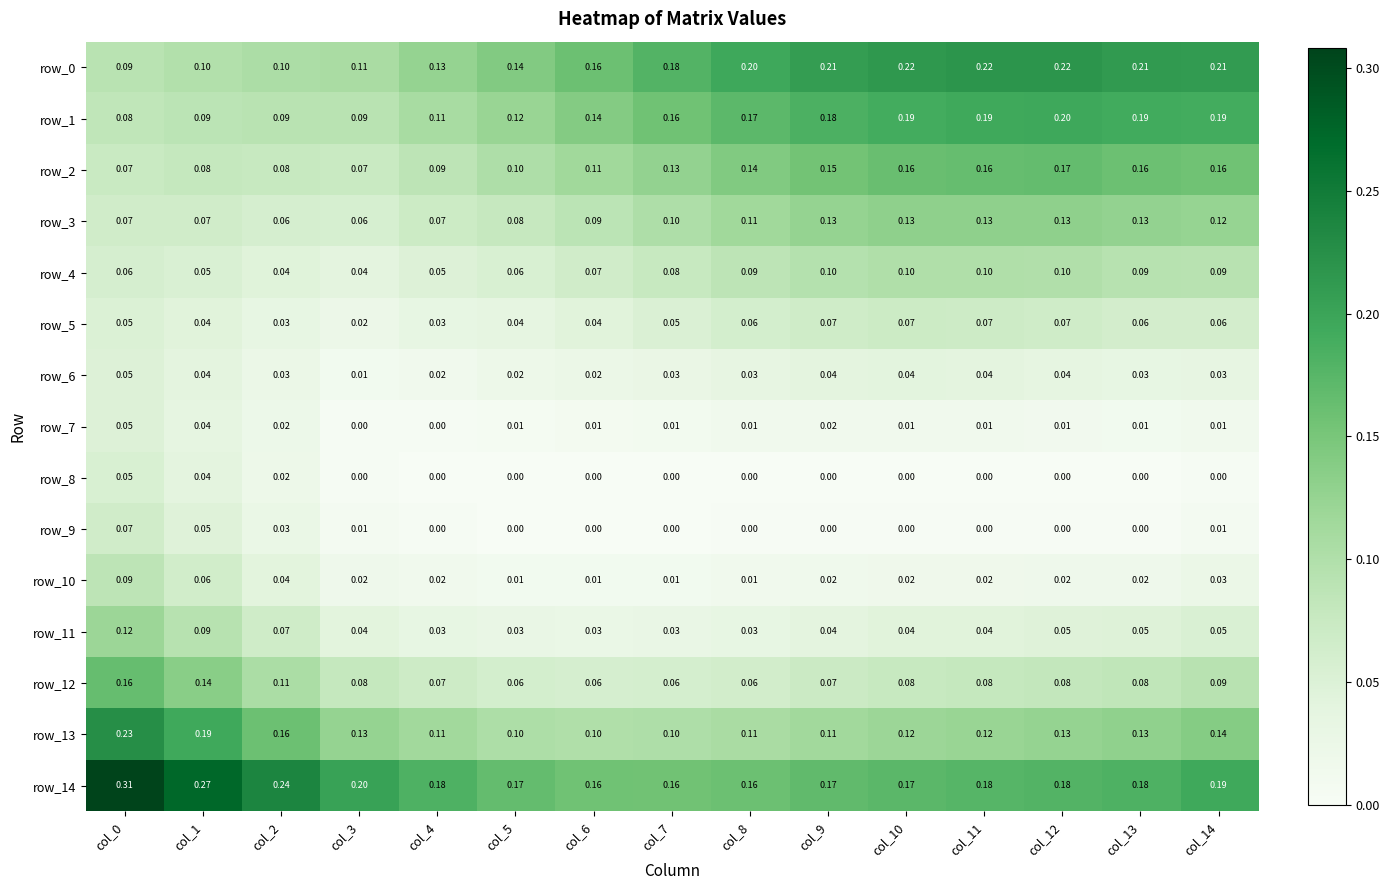

Is the value of row_13 at col_10 greater than the value of row_14 at col_5?

No